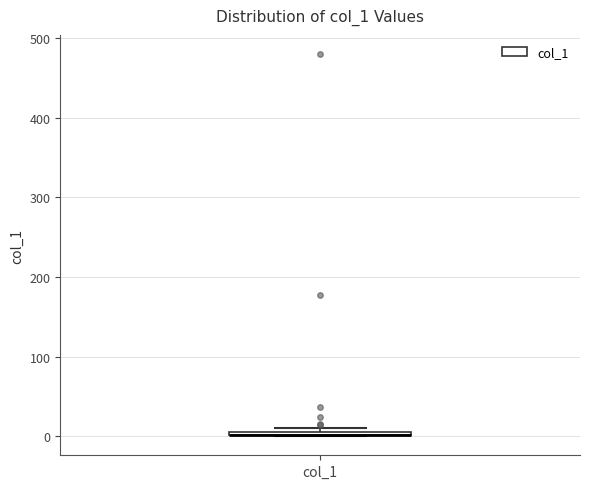

Where is the lower edge of the box for col_1 on the y-axis? The values are not printed on the chart, so give them approximately, as read against the axis.

0